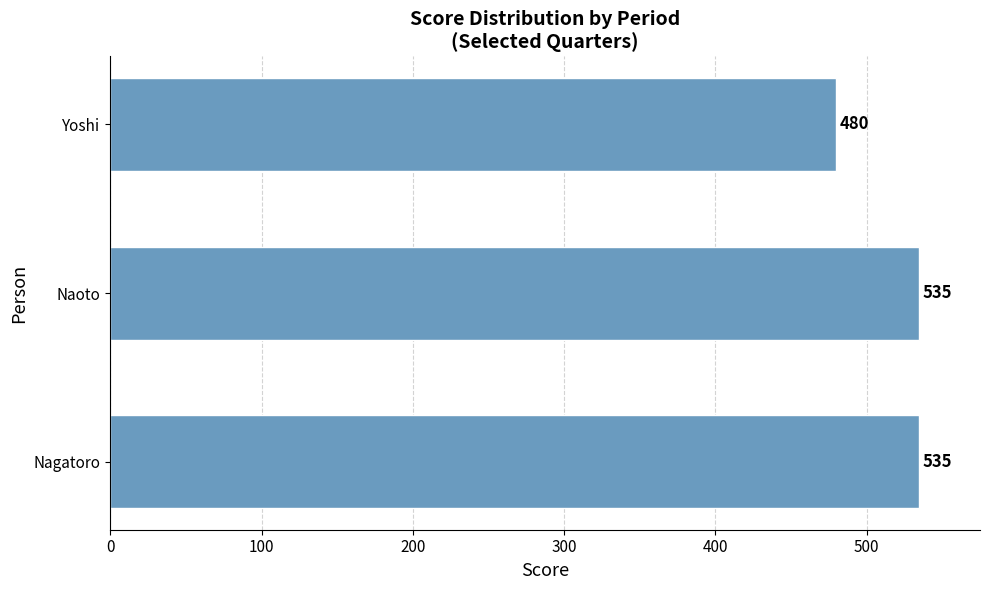

Reading top to bottom, what are all the values shown in this chart?

480	535	535